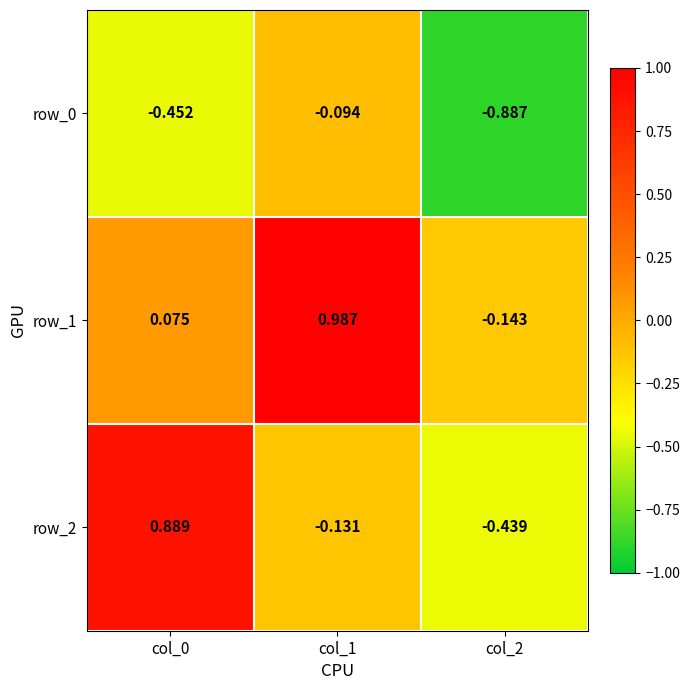

What is the lowest value of the row_2 series?

-0.4